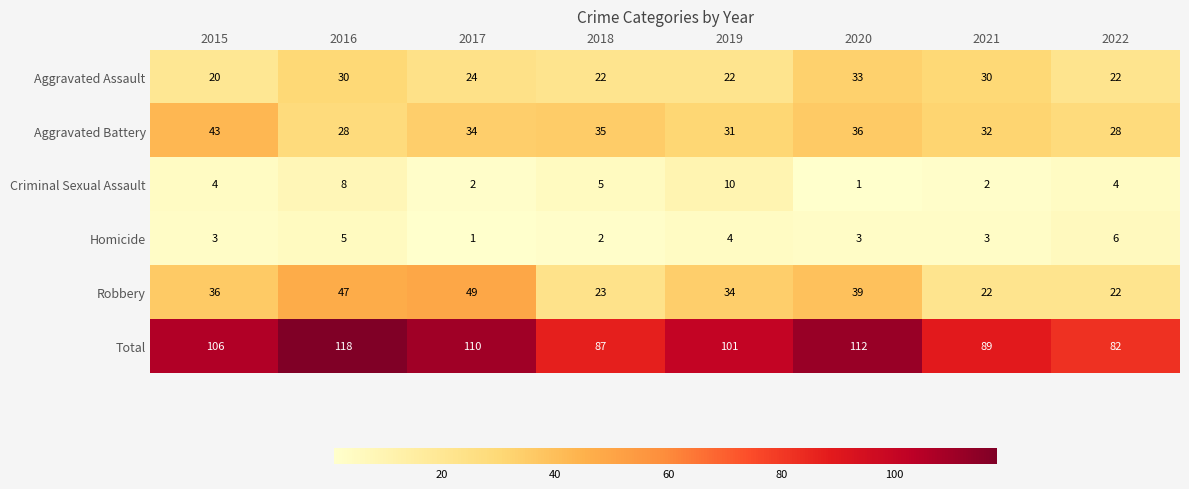

At 2016, list the series in order from smallest to largest.

Homicide, Criminal Sexual Assault, Aggravated Battery, Aggravated Assault, Robbery, Total